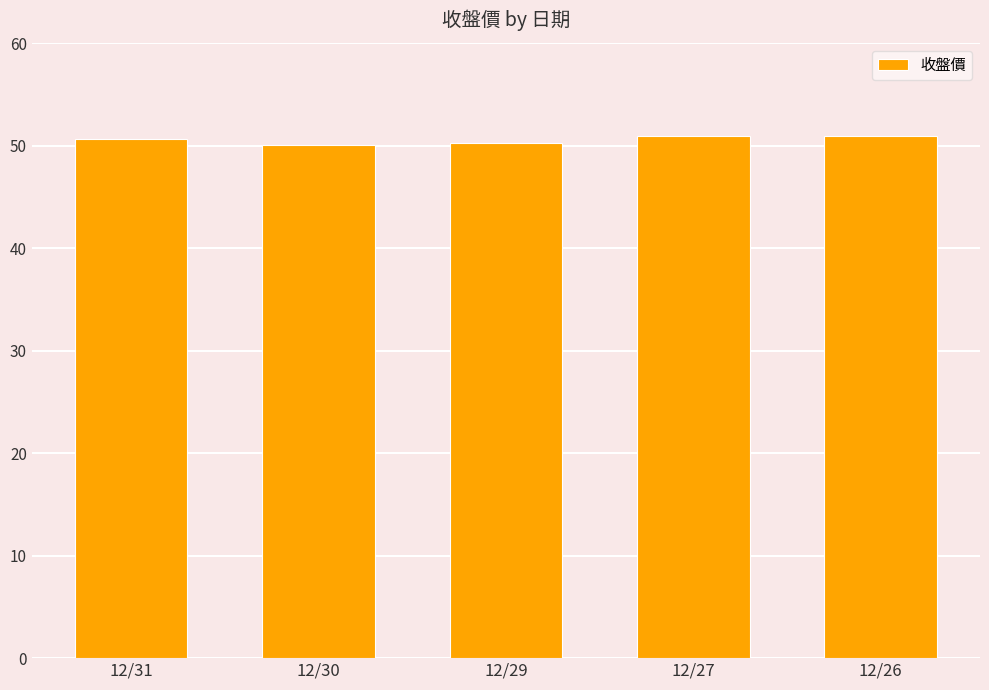

The chart shows a value of 50.9 at 12/27. True or false?

True